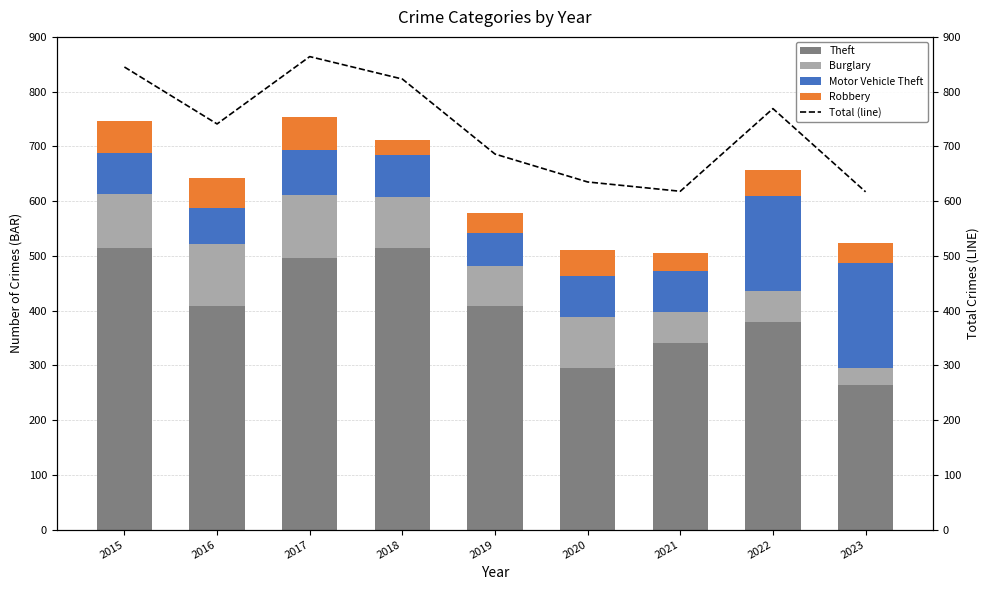

Which category has the lowest value in the Burglary series?

2023